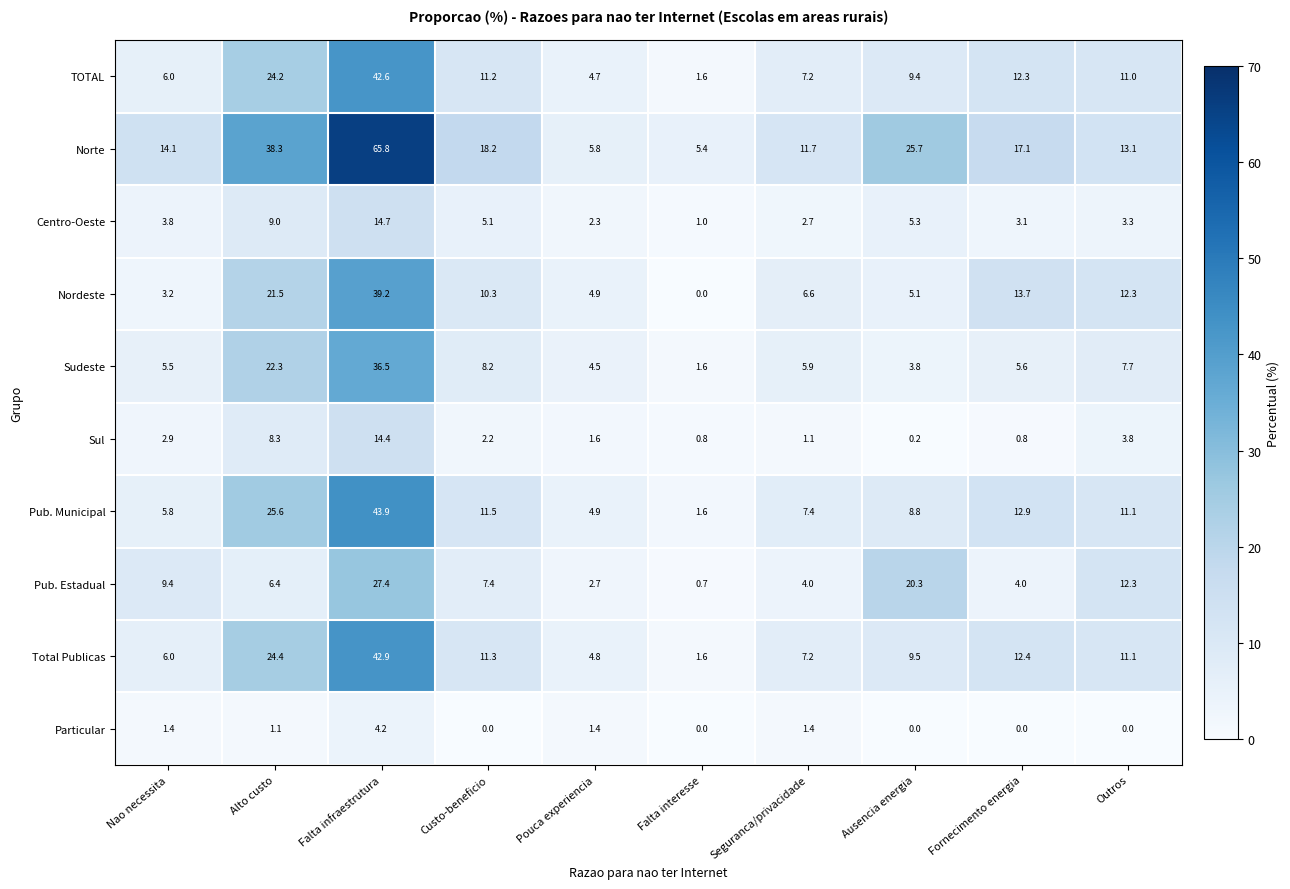

List the series in order of their peak value, highest first.

Norte, Pub. Municipal, Total Publicas, TOTAL, Nordeste, Sudeste, Pub. Estadual, Centro-Oeste, Sul, Particular